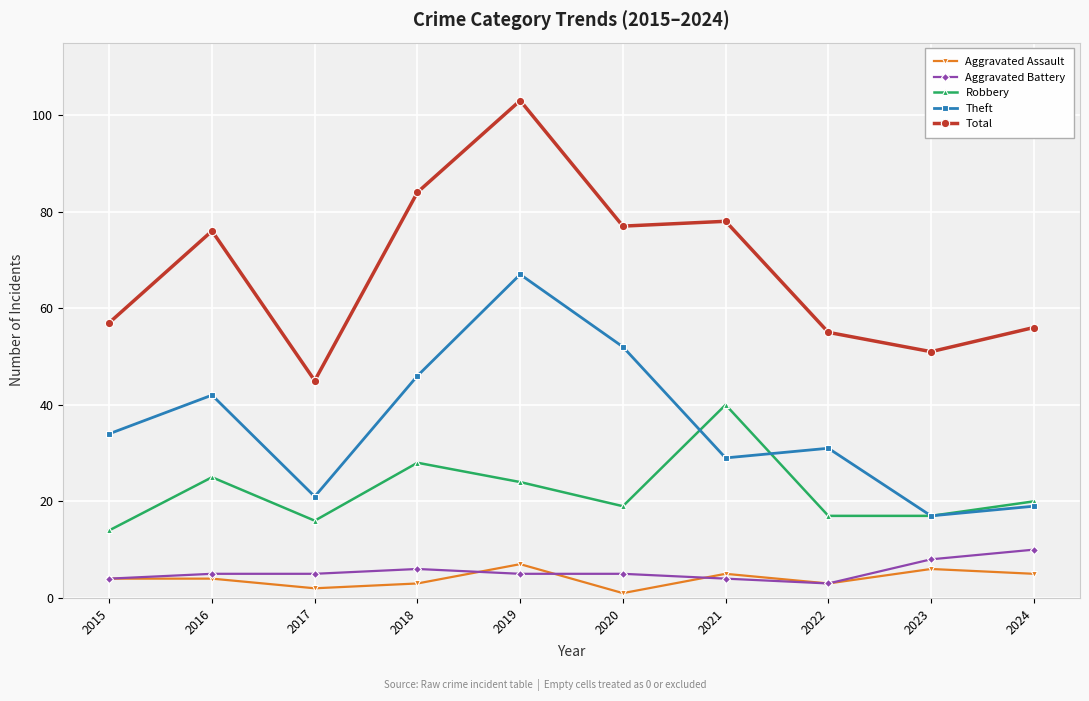

What is the greatest value displayed?

103